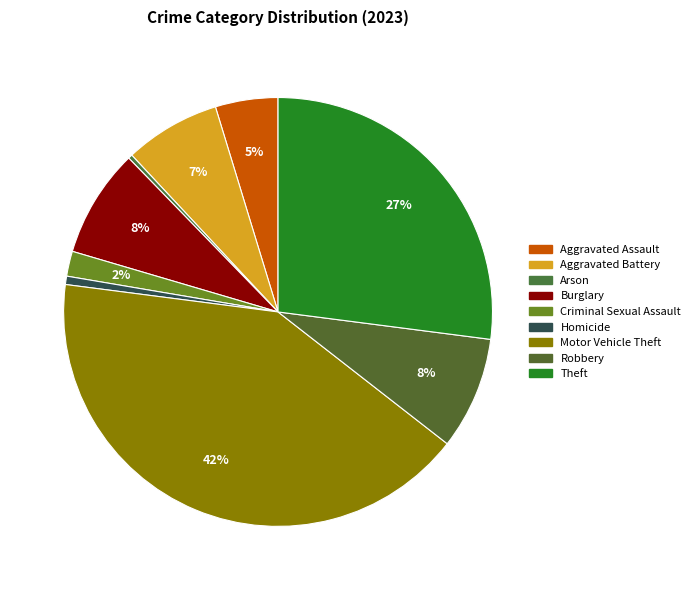

What is the ratio of the value at Motor Vehicle Theft to the value at Aggravated Battery?

5.7